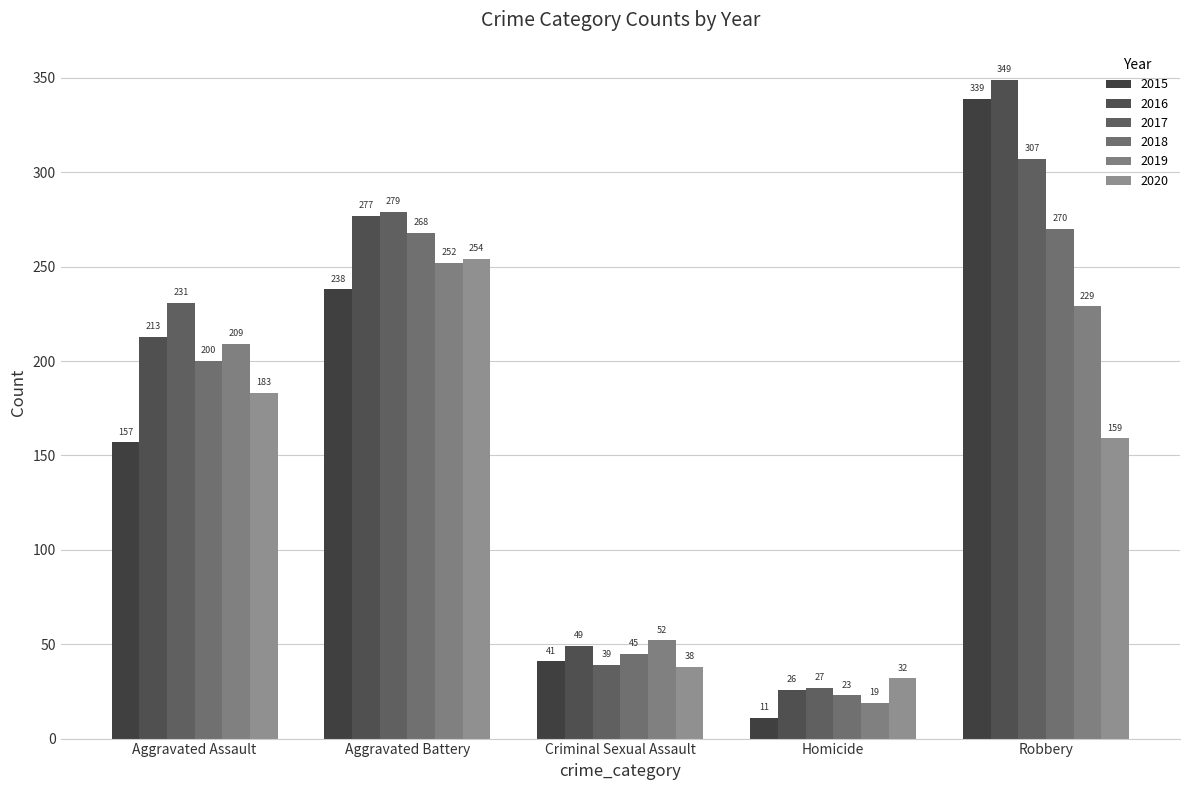

The 2018 series shows 270 at Robbery. True or false?

True